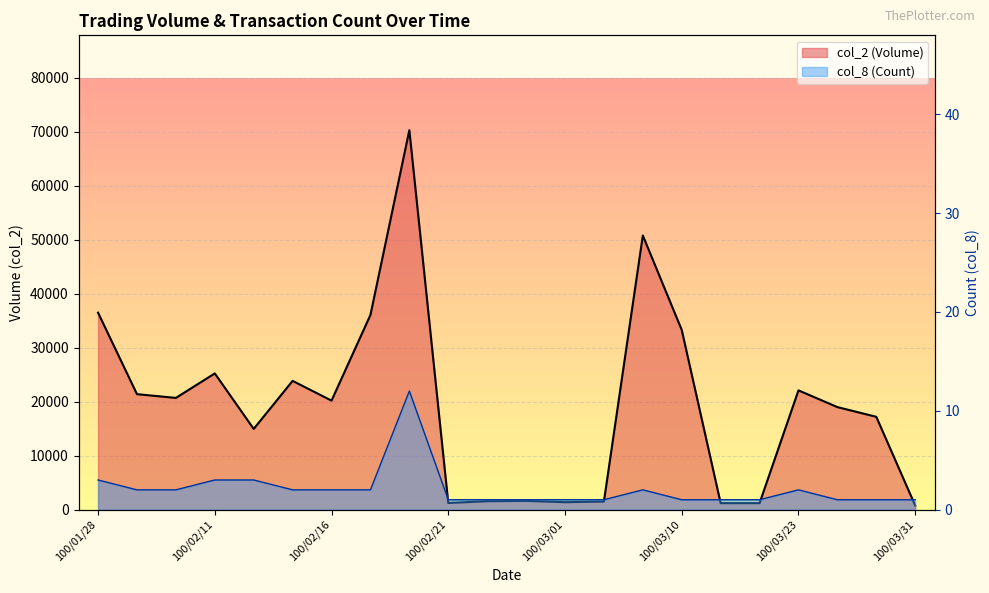

What is the value of the col_8 (Count) point at the 11th from the left?

1